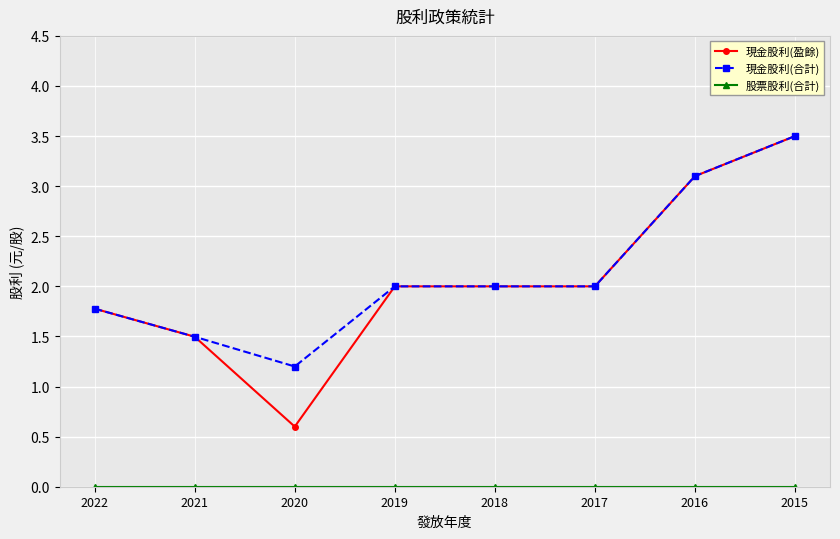

Is the value of 現金股利(盈餘) at 2022 greater than the value of 現金股利(合計) at 2020?

Yes